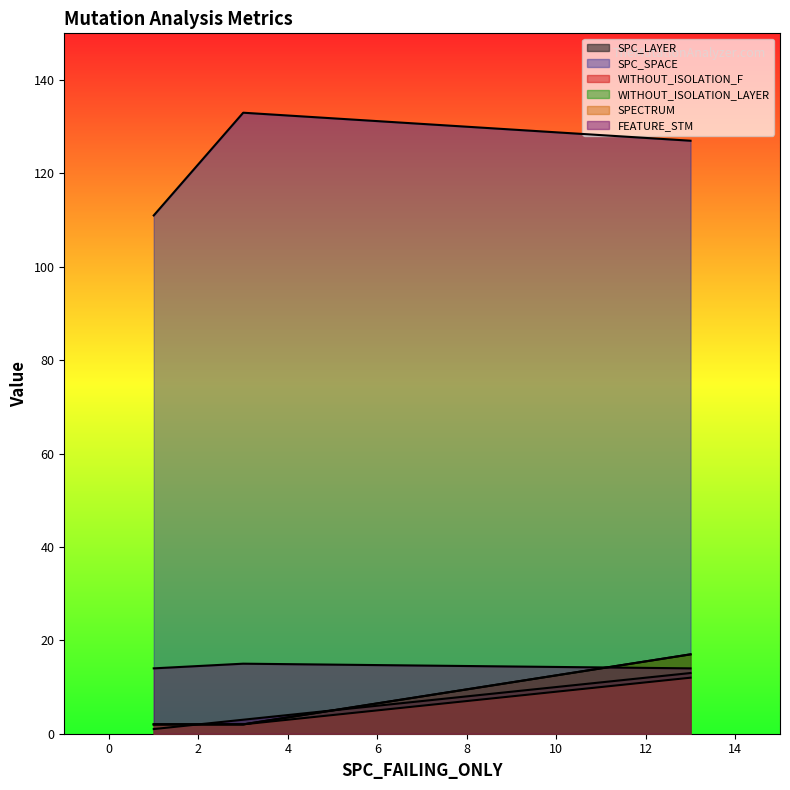

Is it true that SPC_SPACE equals 133 at 3?

True